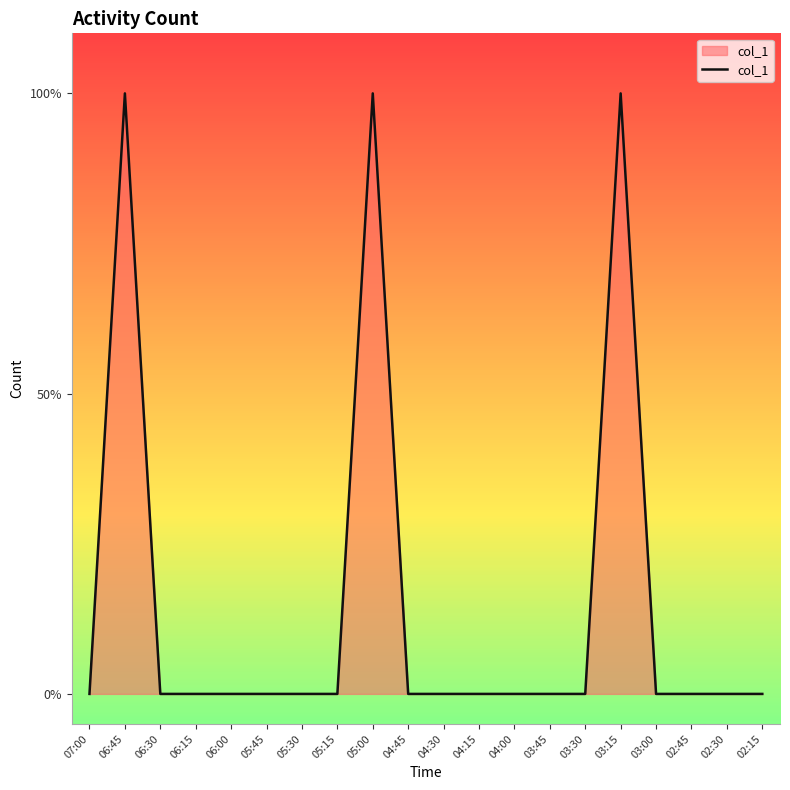

Does the chart display data point markers on the line(s)?

No